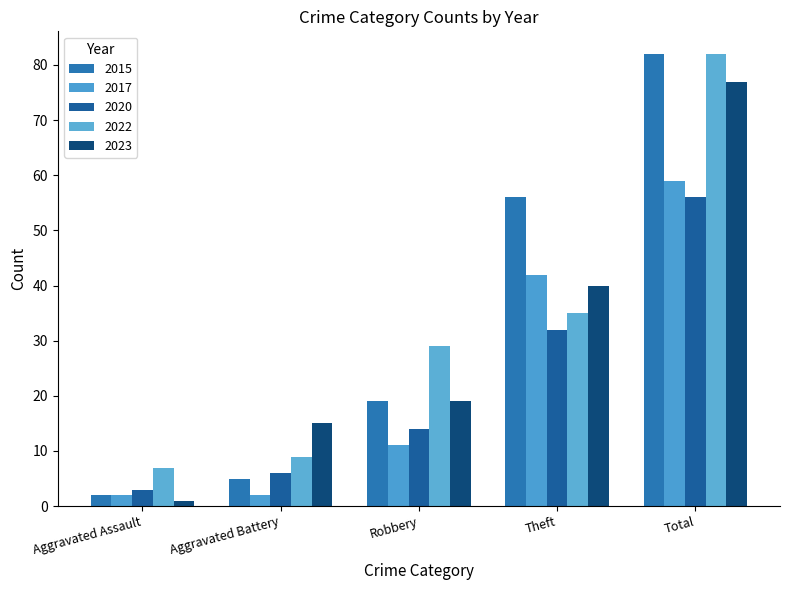

Where is 2017 nearest to the value 30?

Theft